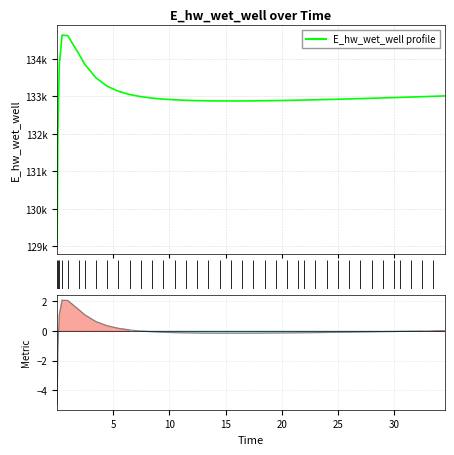

What is the minimum value for E_hw_wet_well profile?

129070.3